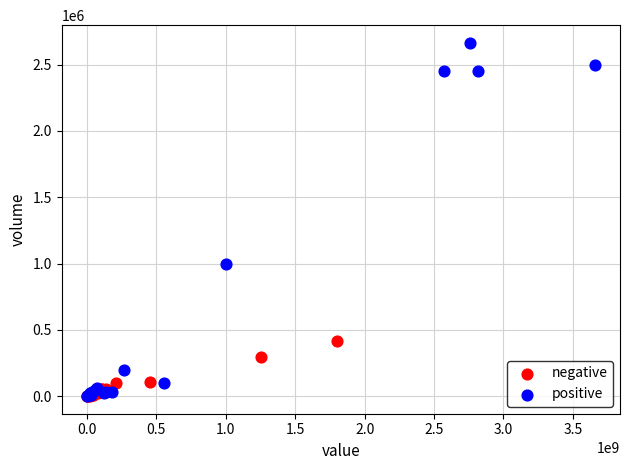

Which series reaches the maximum Y coordinate?

positive